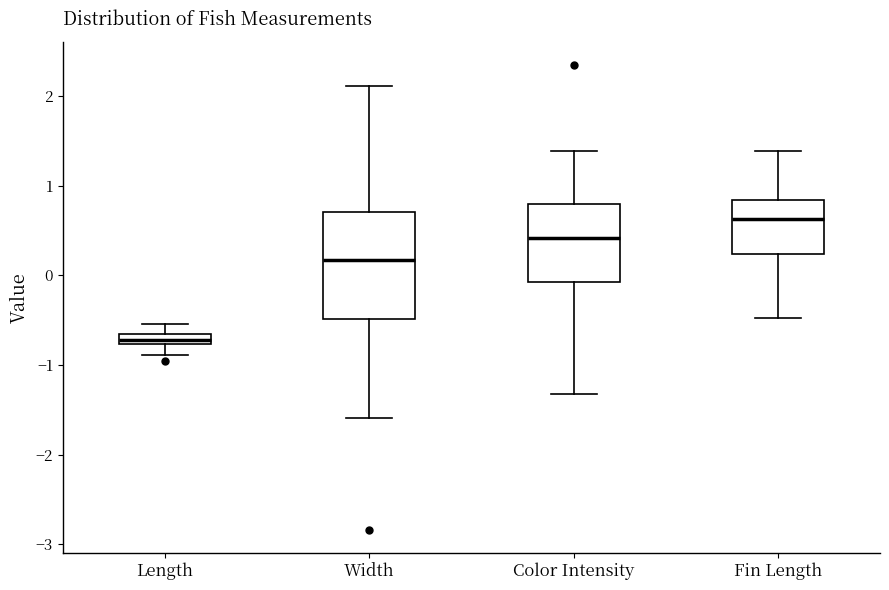

Which box is the tallest, from its lower edge to its upper edge?

Width